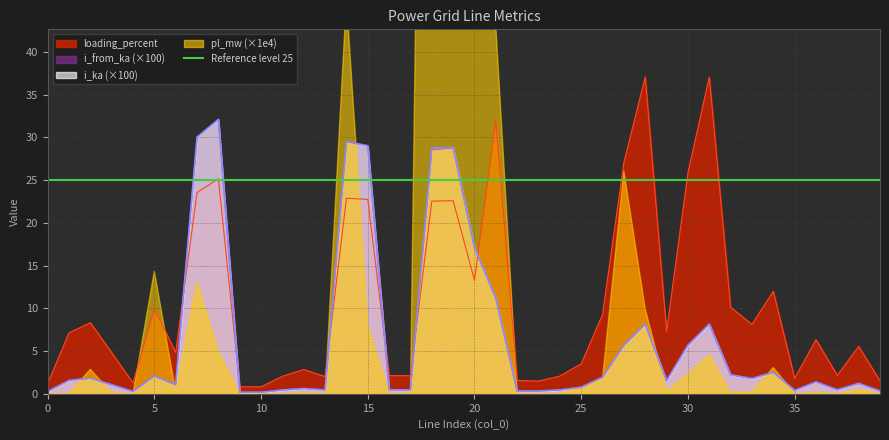

The i_ka series shows 1.2 at 30. True or false?

False